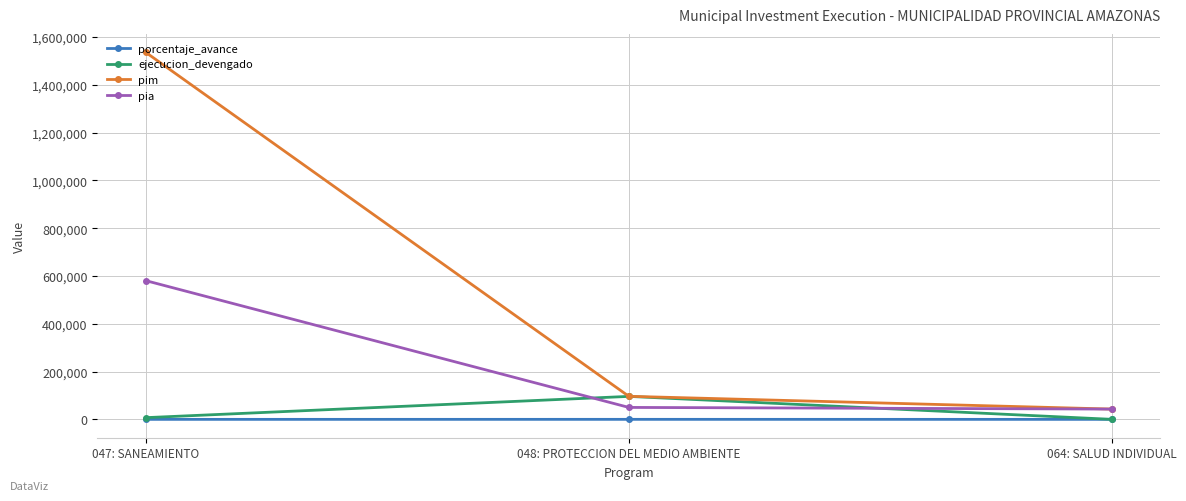

Which series changed the most between 048: PROTECCION DEL MEDIO AMBIENTE and 064: SALUD INDIVIDUAL?

ejecucion_devengado